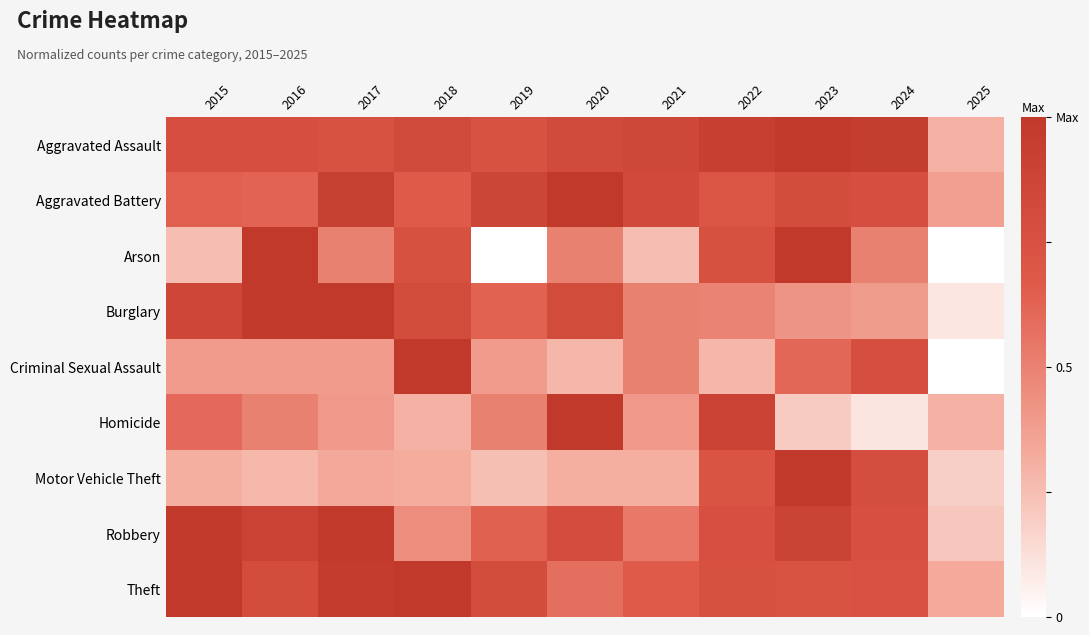

Rank the series by their maximum value, from highest to lowest.

Aggravated Assault, Aggravated Battery, Arson, Burglary, Criminal Sexual Assault, Homicide, Motor Vehicle Theft, Robbery, Theft